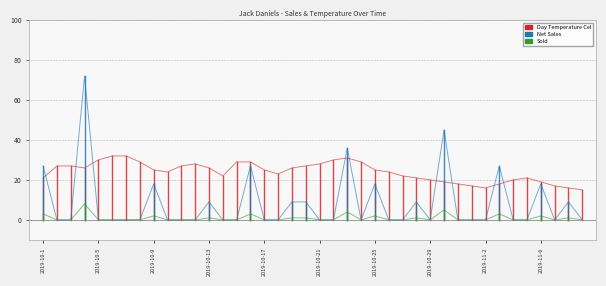

List the series in order of their peak value, highest first.

Net Sales, Day Temperature Cel, Sold